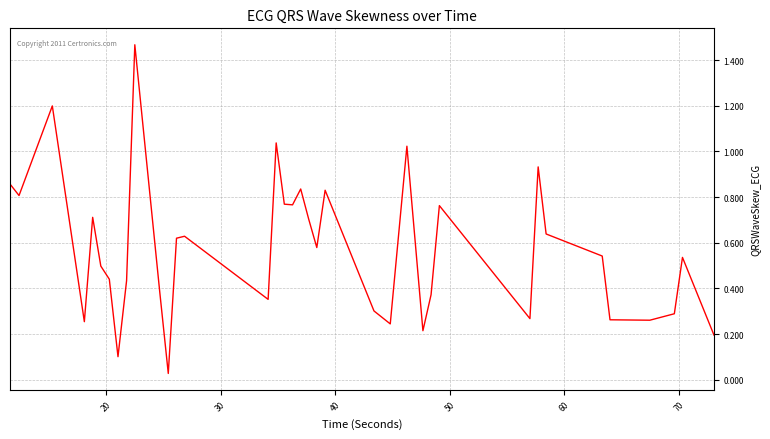

True or false: there are more than 1 points higher than both neighbors.

True